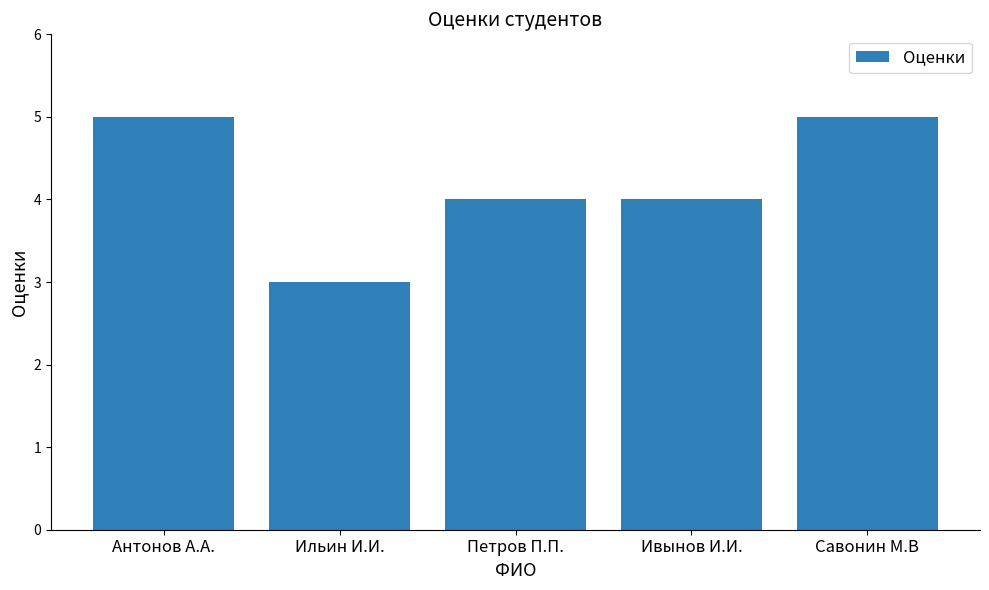

Count the number of categories in the chart.

5